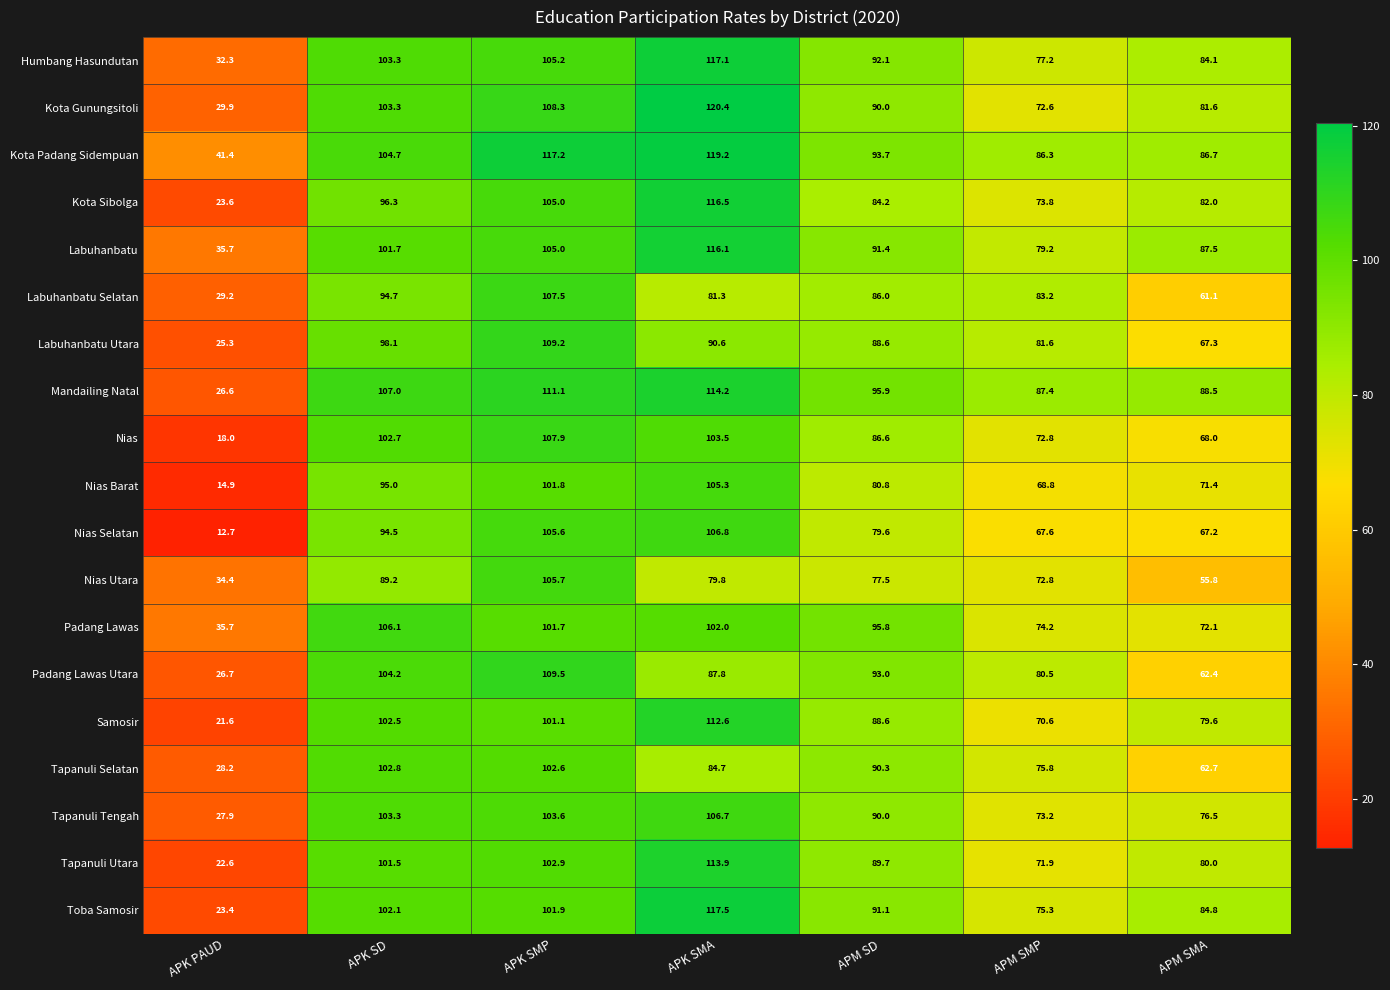

At which label does Humbang Hasundutan reach its peak?

APK SMA